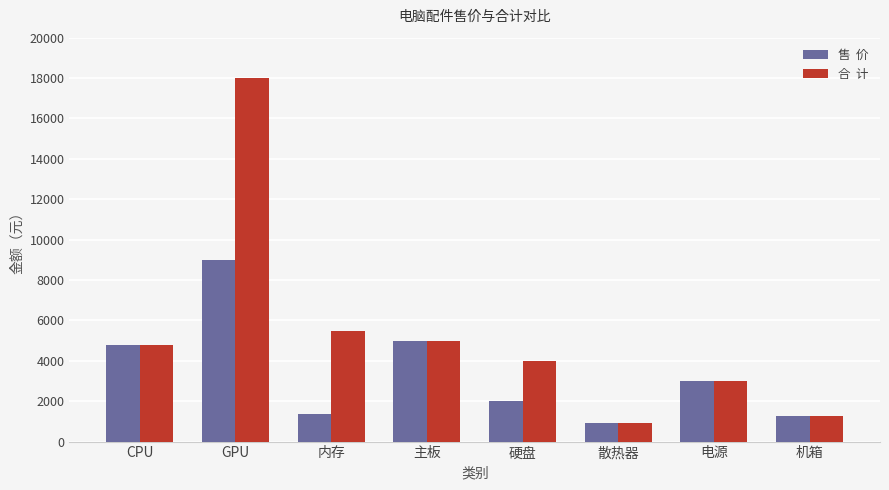

What is the minimum value shown in the chart?

899